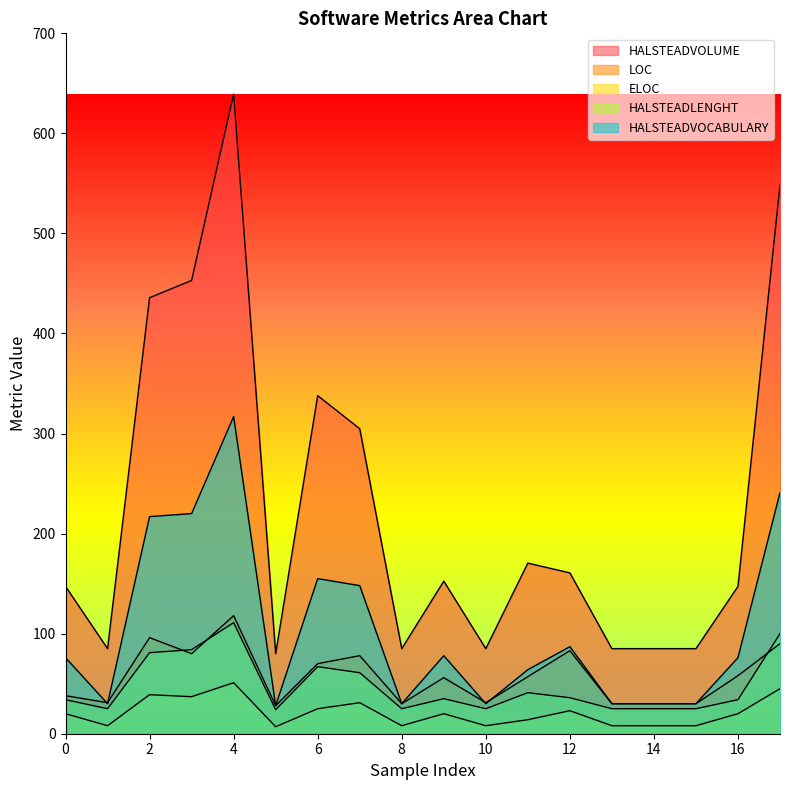

What is the value of the LOC point at the 12th from the left?

57.0